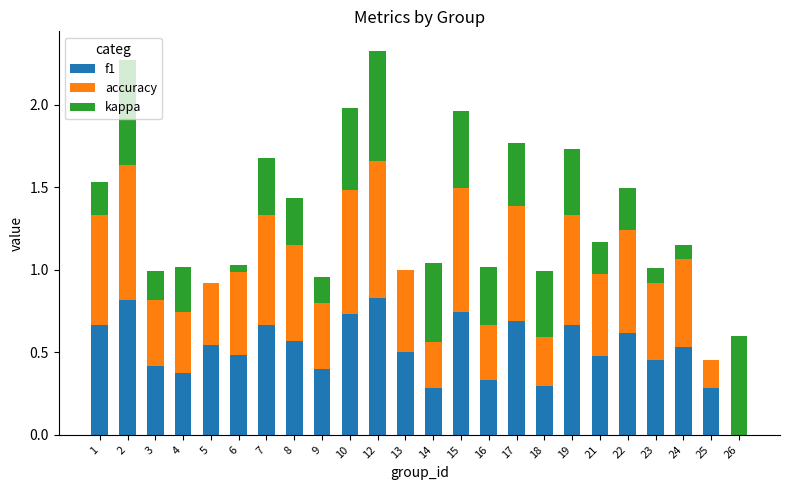

The f1 series shows 0.2 at 4. True or false?

False